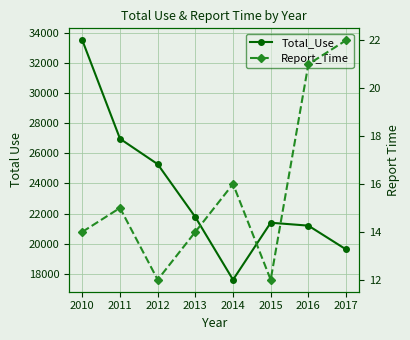

Which series has the largest total across all categories?

Total_Use